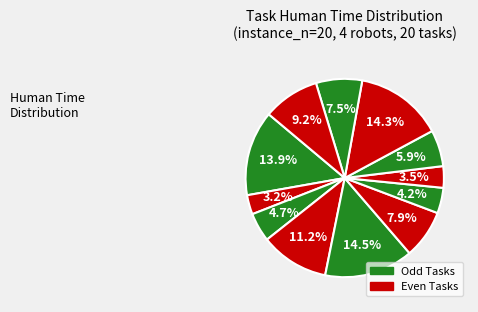

Count the number of slices in the pie.

12